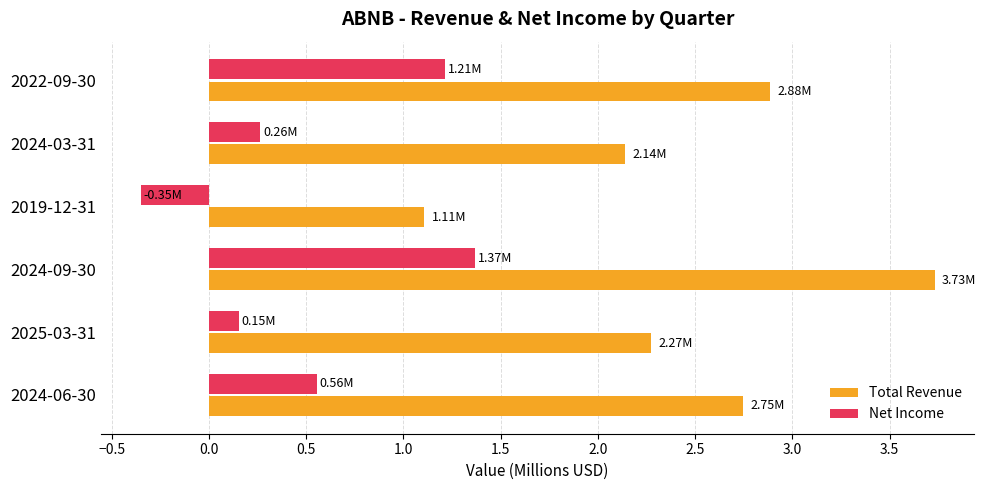

What are all the series names shown in the legend?

Total Revenue, Net Income